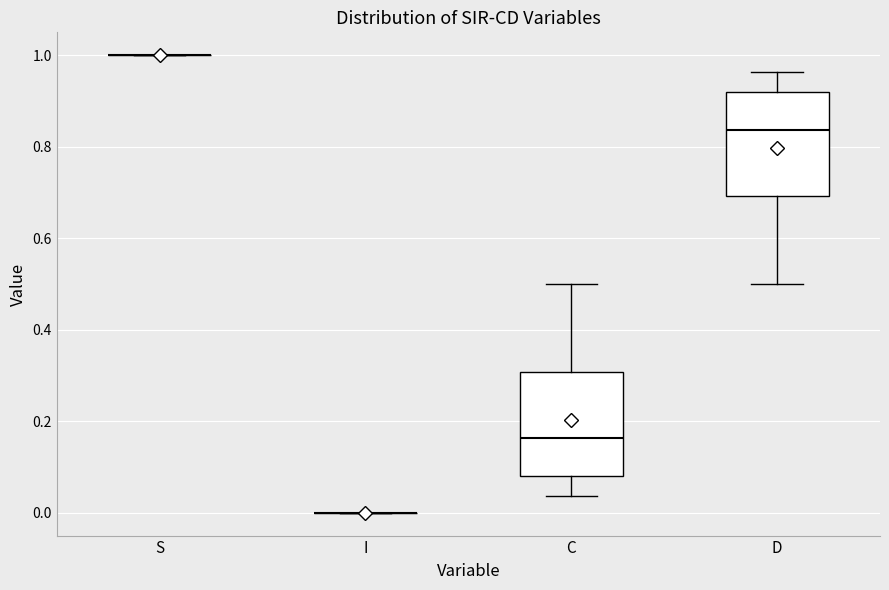

Where does the upper whisker of the box for C end on the y-axis? The values are not printed on the chart, so give them approximately, as read against the axis.

0.50